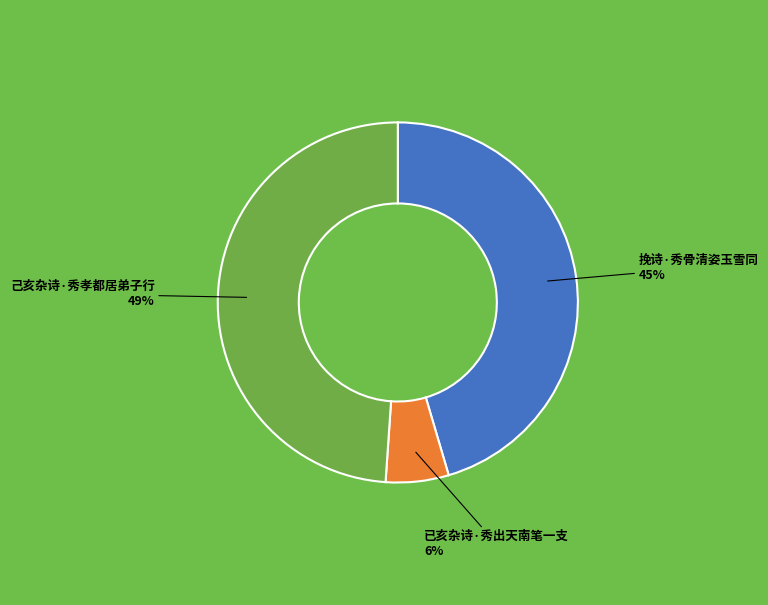

Which category has the biggest portion of the pie?

己亥杂诗·秀孝都居弟子行